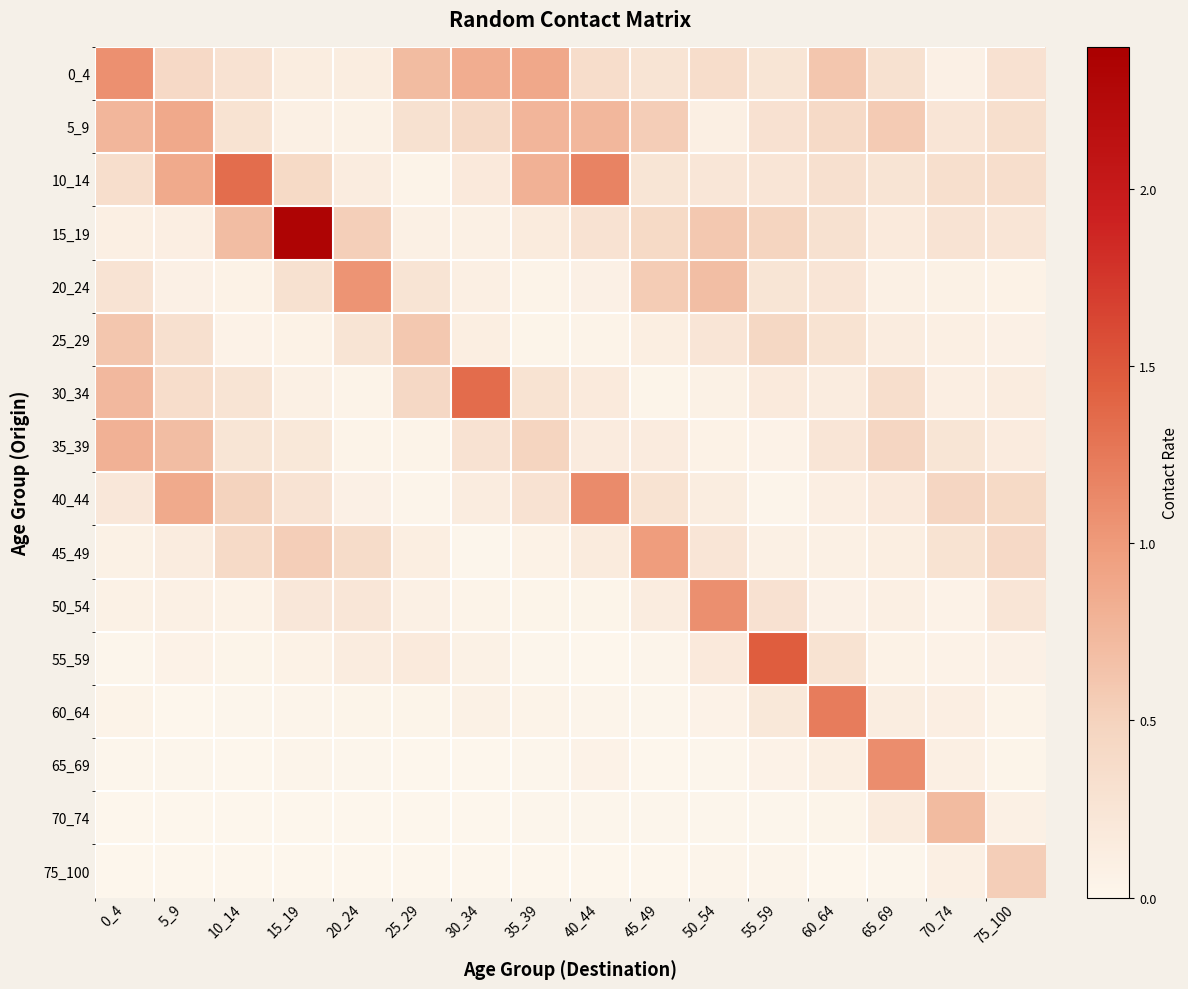

Reading right to left, list all the values displayed in this chart.

0_4: 75_100=0.3	70_74=0.1	65_69=0.3	60_64=0.6	55_59=0.3	50_54=0.4	45_49=0.3	40_44=0.4	35_39=0.9	30_34=0.8	25_29=0.7	20_24=0.1	15_19=0.1	10_14=0.3	5_9=0.4	0_4=1.1
5_9: 75_100=0.3	70_74=0.2	65_69=0.6	60_64=0.4	55_59=0.3	50_54=0.1	45_49=0.6	40_44=0.7	35_39=0.8	30_34=0.4	25_29=0.3	20_24=0.1	15_19=0.1	10_14=0.3	5_9=0.9	0_4=0.8
10_14: 75_100=0.3	70_74=0.3	65_69=0.3	60_64=0.3	55_59=0.2	50_54=0.2	45_49=0.2	40_44=1.2	35_39=0.8	30_34=0.2	25_29=0.0	20_24=0.1	15_19=0.4	10_14=1.3	5_9=0.9	0_4=0.4
15_19: 75_100=0.2	70_74=0.3	65_69=0.2	60_64=0.3	55_59=0.5	50_54=0.6	45_49=0.4	40_44=0.3	35_39=0.2	30_34=0.1	25_29=0.1	20_24=0.5	15_19=2.3	10_14=0.7	5_9=0.1	0_4=0.1
20_24: 75_100=0.1	70_74=0.1	65_69=0.1	60_64=0.2	55_59=0.2	50_54=0.7	45_49=0.6	40_44=0.1	35_39=0.0	30_34=0.1	25_29=0.3	20_24=1.0	15_19=0.3	10_14=0.1	5_9=0.1	0_4=0.3
25_29: 75_100=0.1	70_74=0.1	65_69=0.1	60_64=0.3	55_59=0.4	50_54=0.2	45_49=0.1	40_44=0.0	35_39=0.0	30_34=0.1	25_29=0.6	20_24=0.3	15_19=0.1	10_14=0.1	5_9=0.3	0_4=0.6
30_34: 75_100=0.1	70_74=0.1	65_69=0.3	60_64=0.1	55_59=0.2	50_54=0.1	45_49=0.0	40_44=0.2	35_39=0.3	30_34=1.3	25_29=0.4	20_24=0.0	15_19=0.1	10_14=0.3	5_9=0.4	0_4=0.7
35_39: 75_100=0.2	70_74=0.2	65_69=0.5	60_64=0.2	55_59=0.1	50_54=0.1	45_49=0.2	40_44=0.2	35_39=0.5	30_34=0.3	25_29=0.0	20_24=0.0	15_19=0.2	10_14=0.2	5_9=0.7	0_4=0.8
40_44: 75_100=0.4	70_74=0.5	65_69=0.2	60_64=0.1	55_59=0.0	50_54=0.1	45_49=0.3	40_44=1.1	35_39=0.3	30_34=0.1	25_29=0.0	20_24=0.1	15_19=0.3	10_14=0.5	5_9=0.9	0_4=0.2
45_49: 75_100=0.4	70_74=0.3	65_69=0.1	60_64=0.1	55_59=0.1	50_54=0.2	45_49=1.0	40_44=0.2	35_39=0.1	30_34=0.0	25_29=0.1	20_24=0.4	15_19=0.5	10_14=0.4	5_9=0.1	0_4=0.1
50_54: 75_100=0.2	70_74=0.1	65_69=0.1	60_64=0.1	55_59=0.3	50_54=1.1	45_49=0.1	40_44=0.0	35_39=0.0	30_34=0.0	25_29=0.1	20_24=0.2	15_19=0.2	10_14=0.1	5_9=0.1	0_4=0.1
55_59: 75_100=0.1	70_74=0.1	65_69=0.1	60_64=0.3	55_59=1.5	50_54=0.2	45_49=0.0	40_44=0.0	35_39=0.0	30_34=0.1	25_29=0.2	20_24=0.1	15_19=0.1	10_14=0.0	5_9=0.1	0_4=0.0
60_64: 75_100=0.0	70_74=0.1	65_69=0.1	60_64=1.2	55_59=0.2	50_54=0.1	45_49=0.0	40_44=0.0	35_39=0.0	30_34=0.1	25_29=0.0	20_24=0.0	15_19=0.0	10_14=0.0	5_9=0.0	0_4=0.0
65_69: 75_100=0.0	70_74=0.1	65_69=1.1	60_64=0.1	55_59=0.1	50_54=0.0	45_49=0.0	40_44=0.0	35_39=0.0	30_34=0.0	25_29=0.0	20_24=0.0	15_19=0.0	10_14=0.0	5_9=0.0	0_4=0.0
70_74: 75_100=0.1	70_74=0.7	65_69=0.2	60_64=0.0	55_59=0.0	50_54=0.0	45_49=0.0	40_44=0.0	35_39=0.0	30_34=0.0	25_29=0.0	20_24=0.0	15_19=0.0	10_14=0.0	5_9=0.0	0_4=0.0
75_100: 75_100=0.5	70_74=0.1	65_69=0.0	60_64=0.0	55_59=0.0	50_54=0.0	45_49=0.0	40_44=0.0	35_39=0.0	30_34=0.0	25_29=0.0	20_24=0.0	15_19=0.0	10_14=0.0	5_9=0.0	0_4=0.0